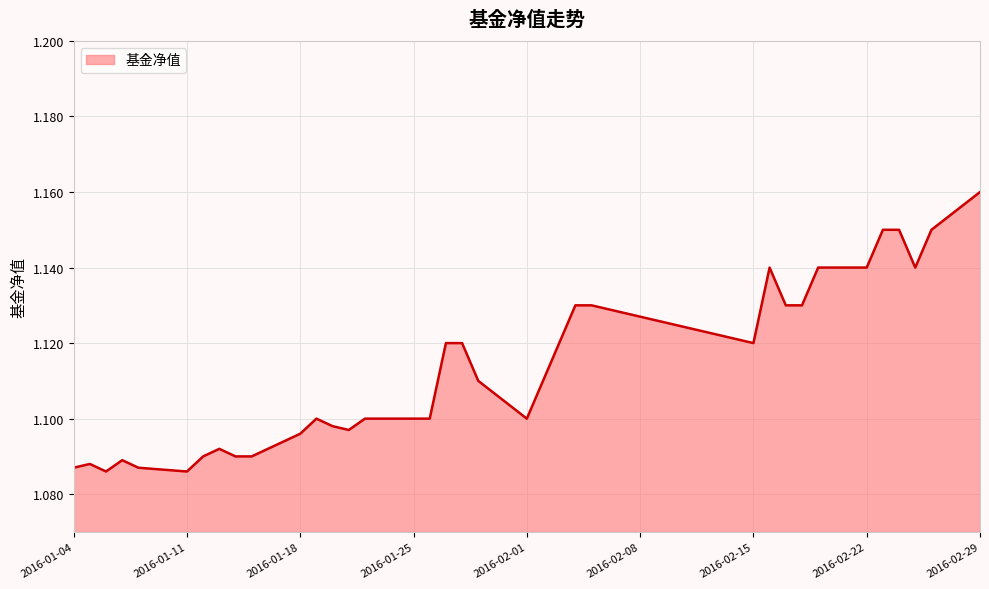

What is the value of the 5th point from the left?

1.1